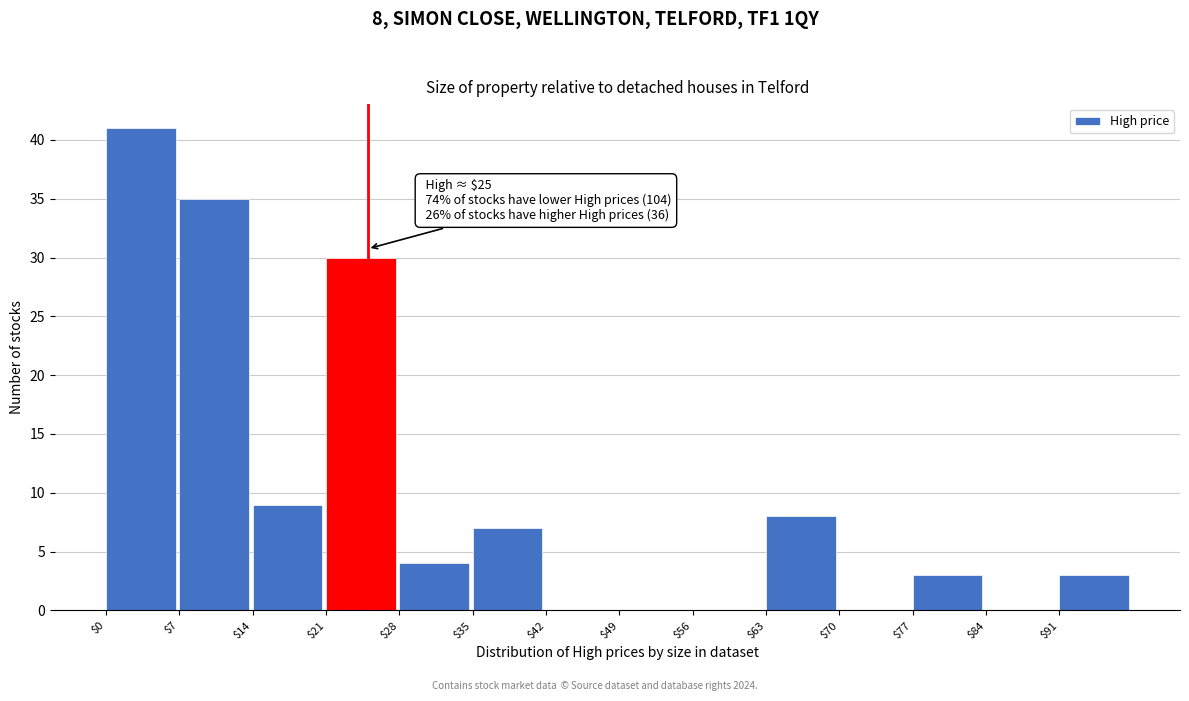

Which range on the x-axis has the tallest bar?

0 to 7